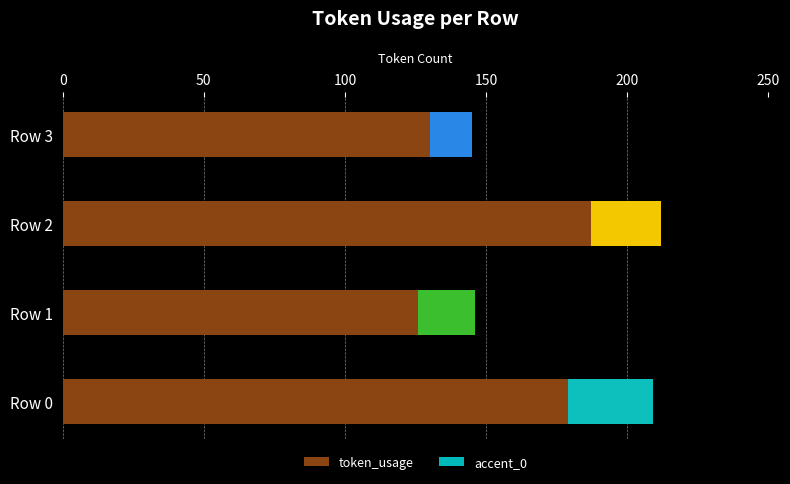

Reading left to right, list all the values displayed in this chart.

209	146	212	145